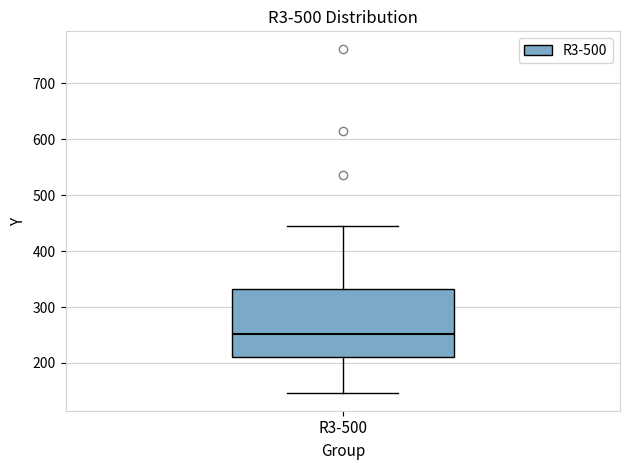

Read this box plot against the y-axis: the position of the median line, the range covered by the box, and the ends of both whiskers. The values are not printed on the chart, so give them approximately, as read against the axis.

median 250, box 210 to 330, whiskers 150 to 440